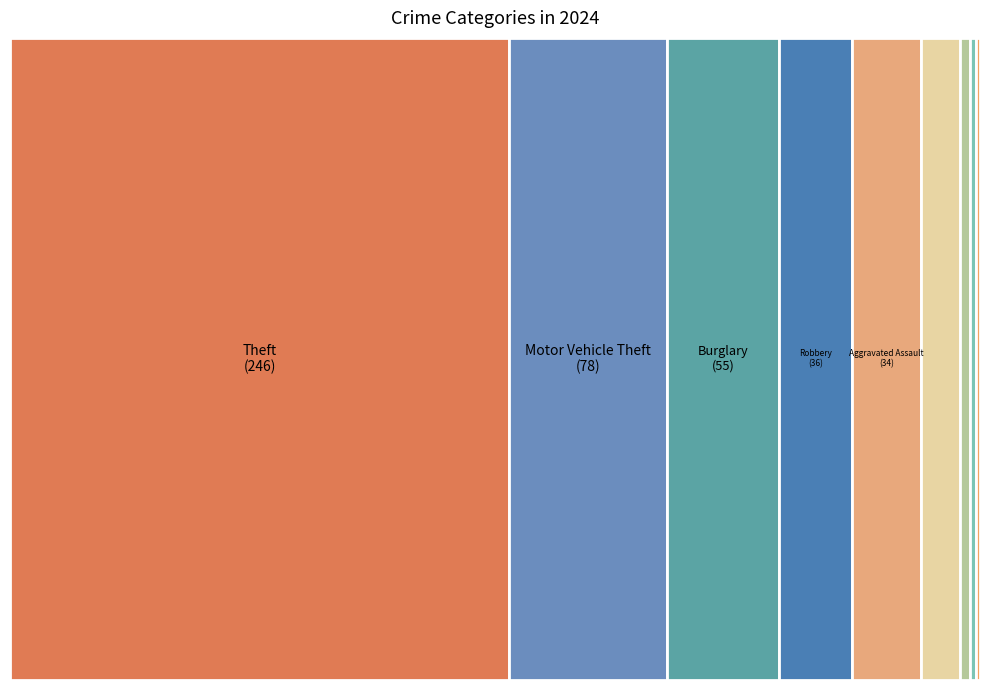

Which slice represents more than half of the pie?

Theft